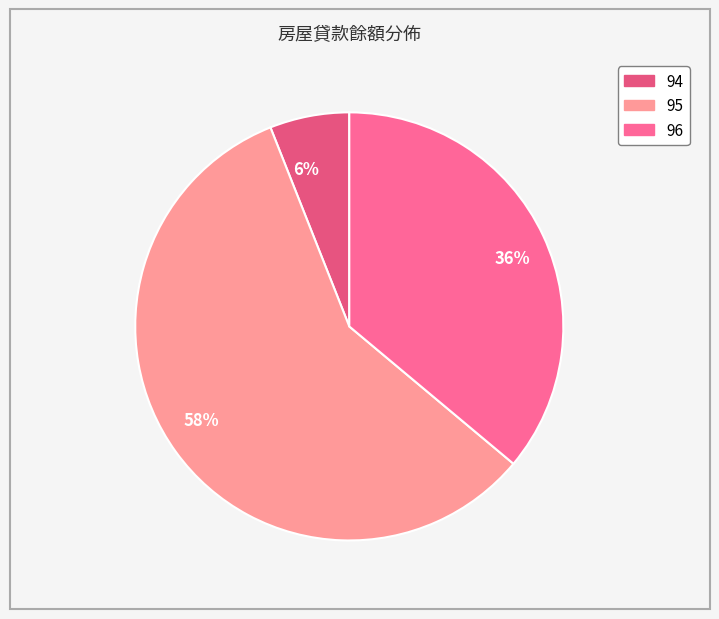

Which has a higher value, 6% or 36%?

36%